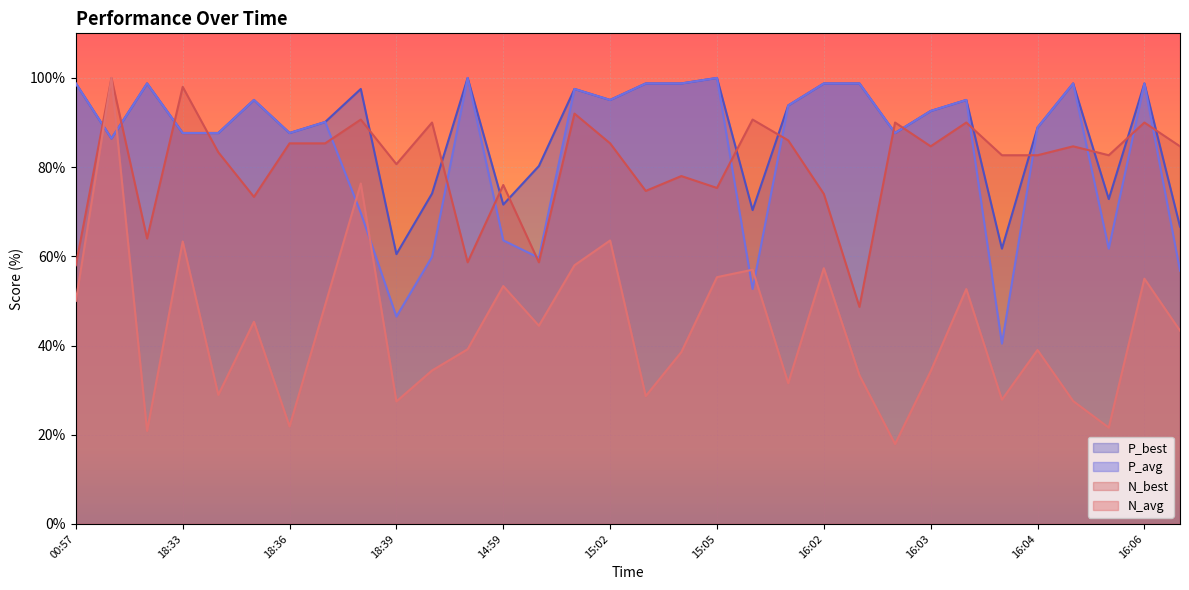

At which category does the chart reach its peak across all series?

18:30